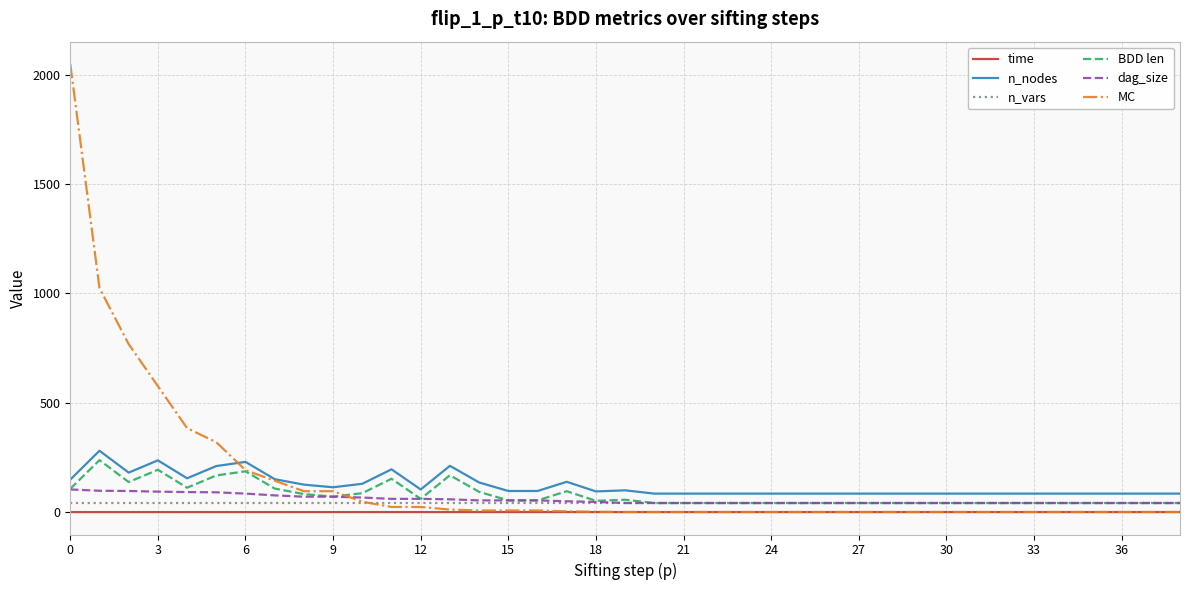

Which series has the widest spread of values?

MC